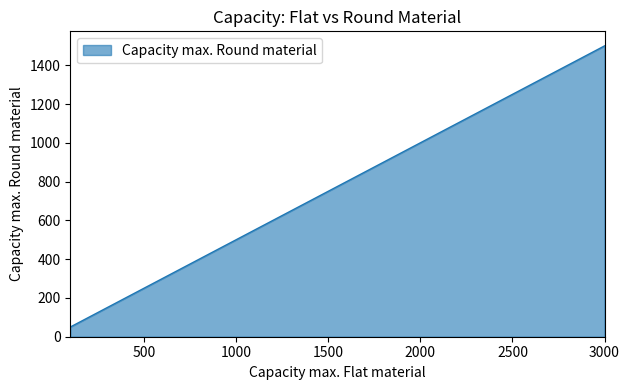

True or false: there are more than 2 points higher than both neighbors.

False